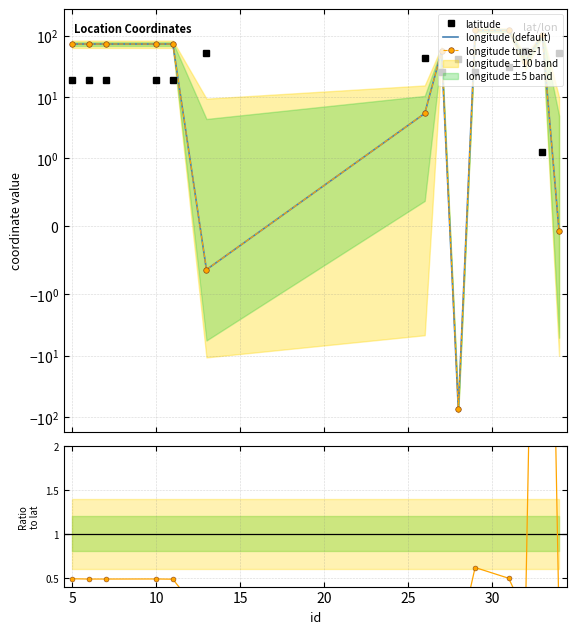

The longitude (default) series shows 49.1 at 9. True or false?

False